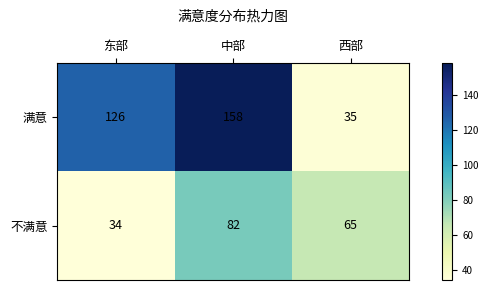

Which series changed the most between 东部 and 中部?

不满意